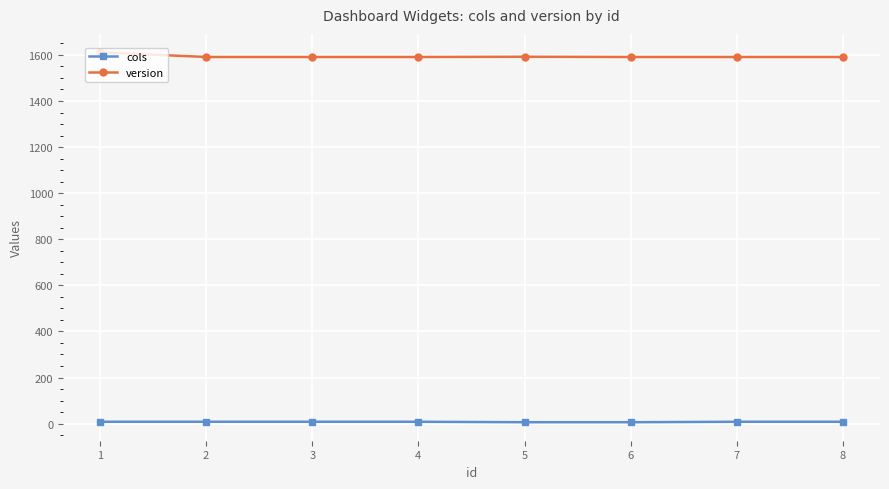

Which series has the largest range (max minus min)?

version